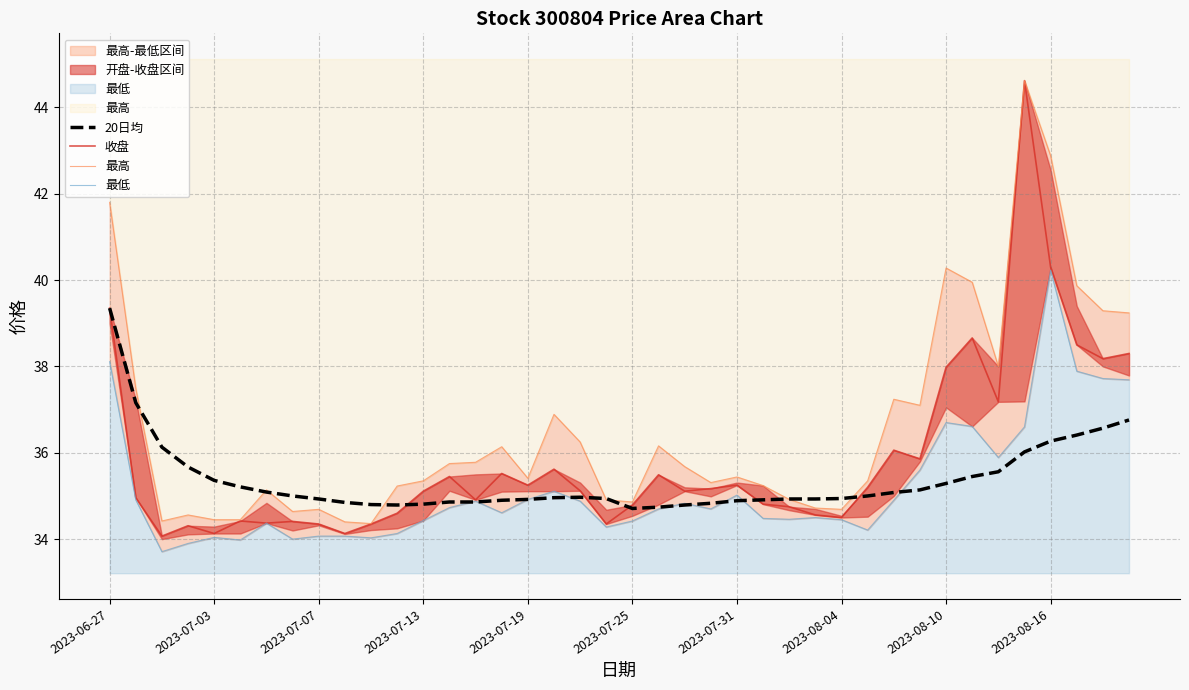

The value of 收盘 at 14 is 12.7. True or false?

False